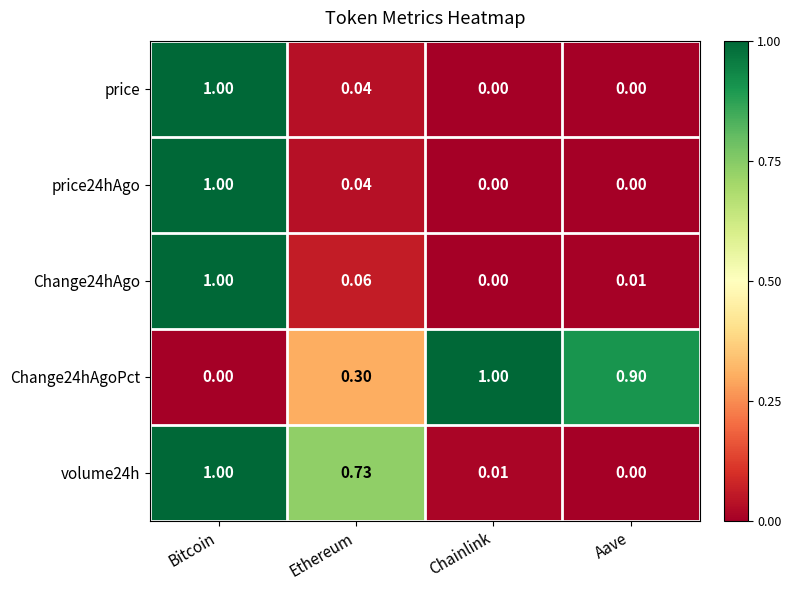

How many categories are shown in the chart?

4